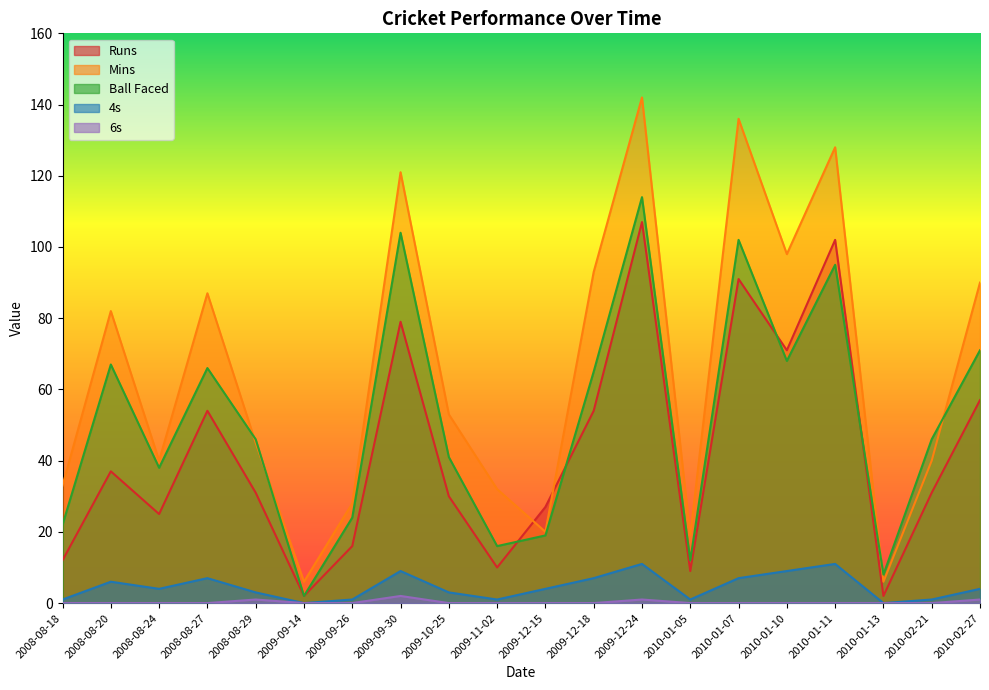

The value of 6s at 2008-08-20 is -1. True or false?

False